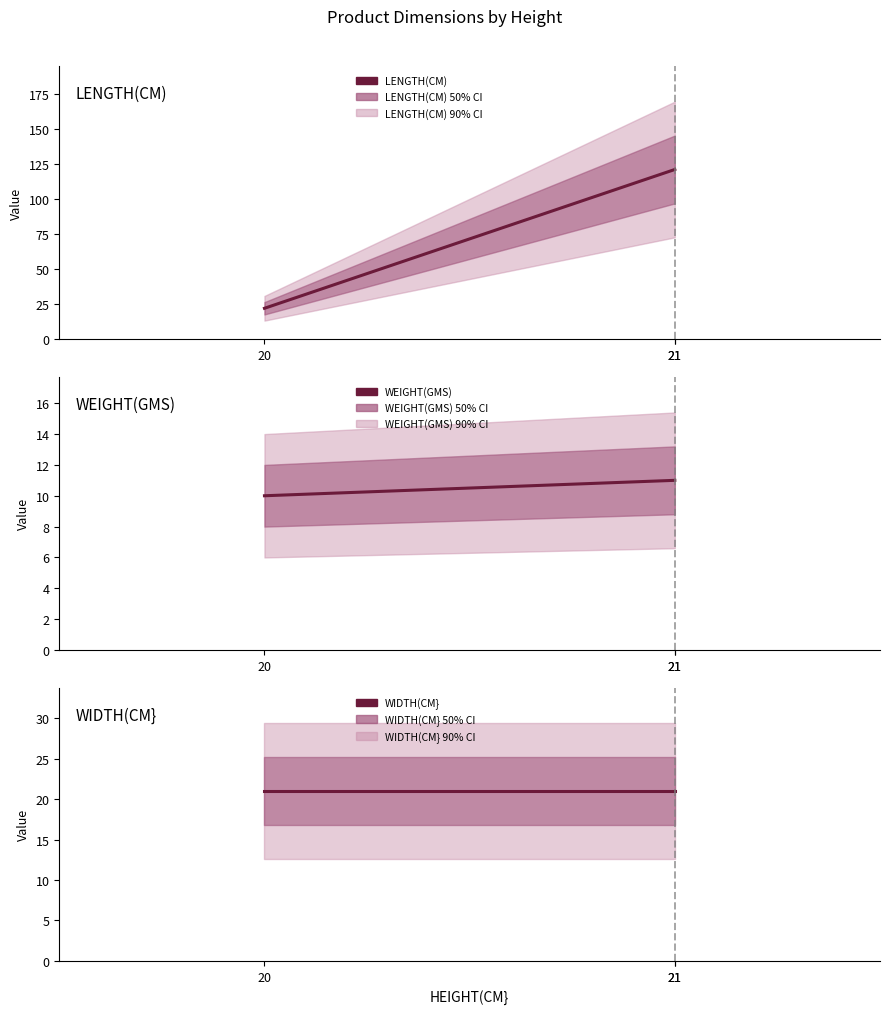

Between 20 and 21, which series saw the biggest shift?

LENGTH(CM)